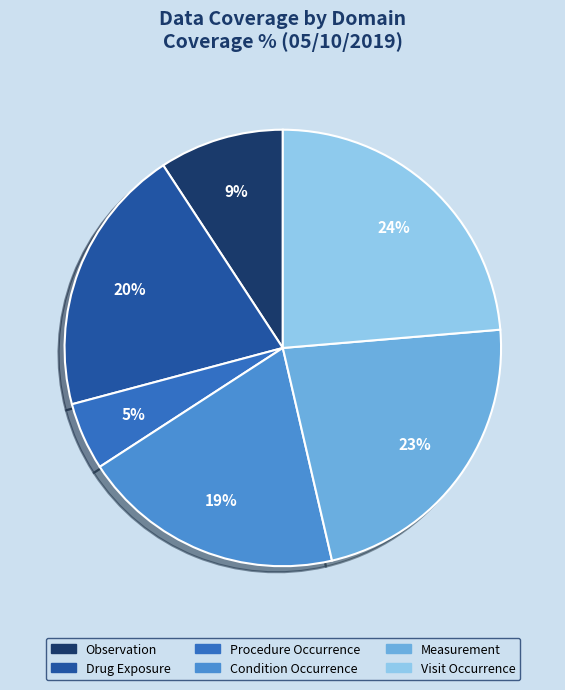

What is the ratio of the value at Measurement to the value at Visit Occurrence?

1.0